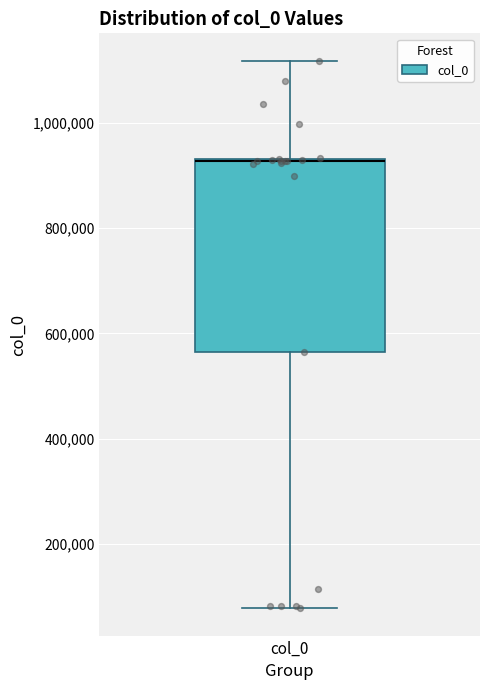

Where does the lower whisker of the box for col_0 end on the y-axis? The values are not printed on the chart, so give them approximately, as read against the axis.

80000